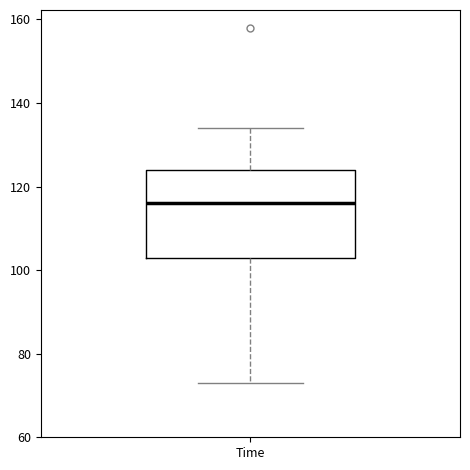

Where is the upper edge of the box for Time on the y-axis? The values are not printed on the chart, so give them approximately, as read against the axis.

124